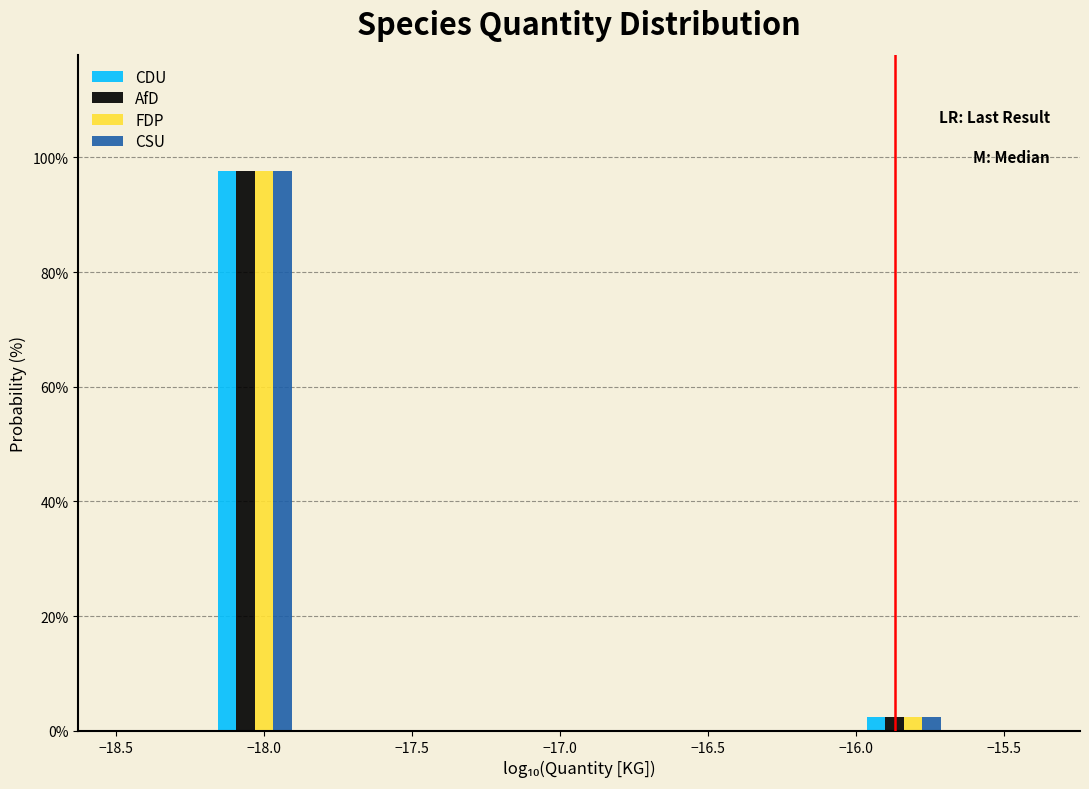

Reading left to right, list every range on the x-axis with the height of the bar of each series over it. Neither the bar edges nor the heights are printed on the chart, so give them approximately, as read against the axes.

-18.50 to -18.20: CDU=0	AfD=0	FDP=0	CSU=0
-18.20 to -17.85: CDU=98	AfD=98	FDP=98	CSU=98
-17.85 to -17.55: CDU=0	AfD=0	FDP=0	CSU=0
-17.55 to -17.25: CDU=0	AfD=0	FDP=0	CSU=0
-17.25 to -16.95: CDU=0	AfD=0	FDP=0	CSU=0
-16.95 to -16.60: CDU=0	AfD=0	FDP=0	CSU=0
-16.60 to -16.30: CDU=0	AfD=0	FDP=0	CSU=0
-16.30 to -16.00: CDU=0	AfD=0	FDP=0	CSU=0
-16.00 to -15.70: CDU=2	AfD=2	FDP=2	CSU=2
-15.70 to -15.35: CDU=0	AfD=0	FDP=0	CSU=0